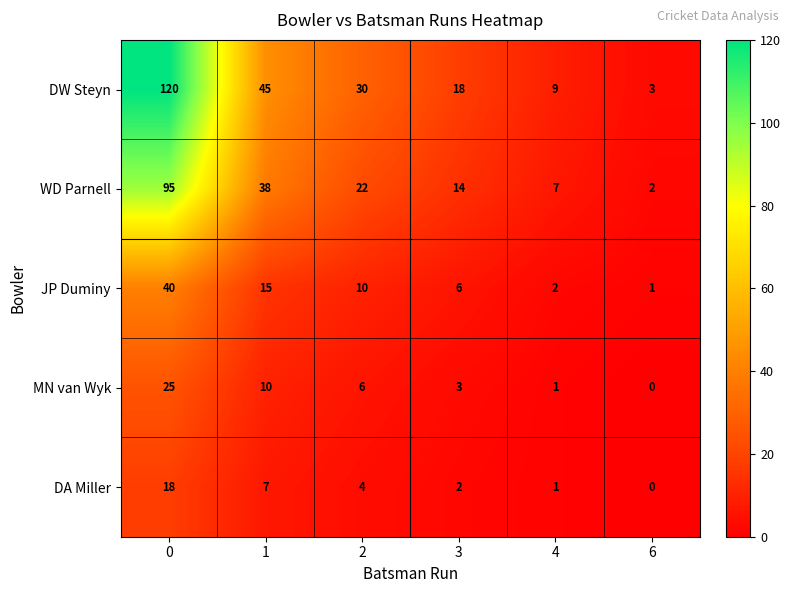

Rank the series at 1 from highest to lowest value.

DW Steyn, WD Parnell, JP Duminy, MN van Wyk, DA Miller